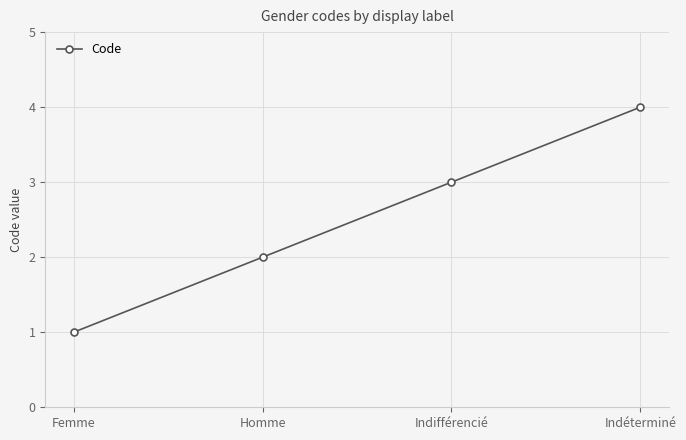

Count the number of categories in the chart.

4